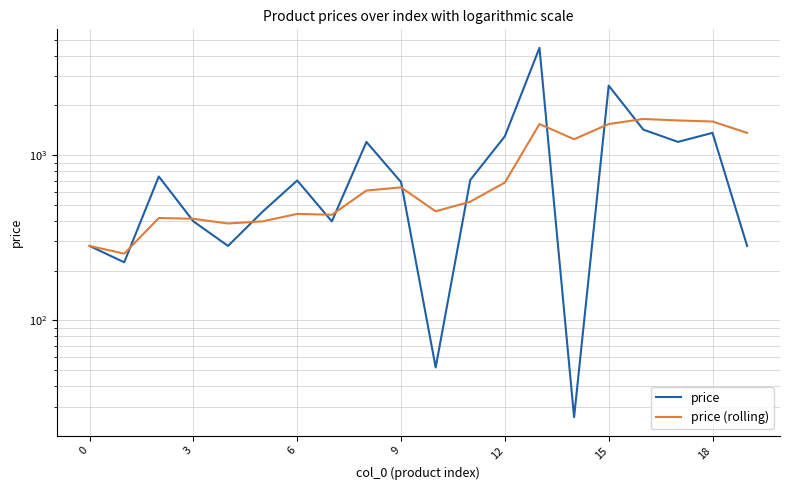

Does the chart have visible grid lines?

Yes